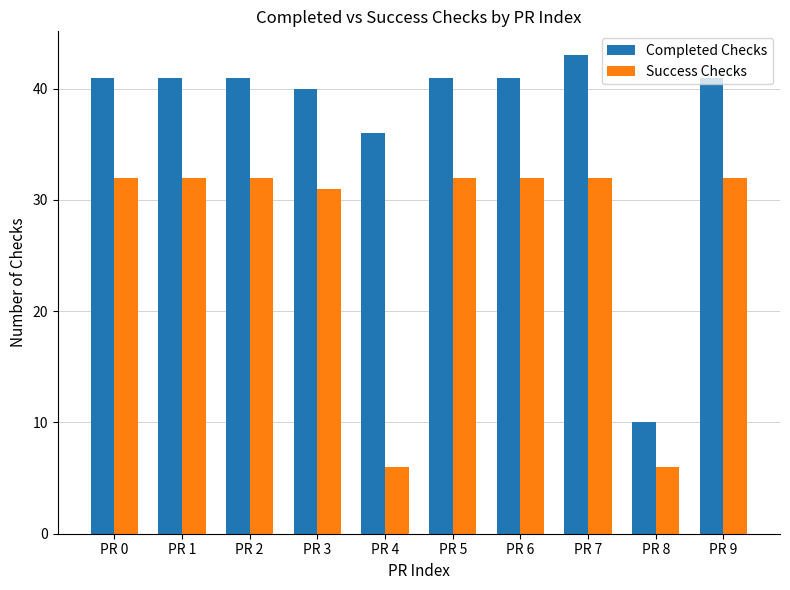

At which label is Success Checks closest to 19?

PR 3